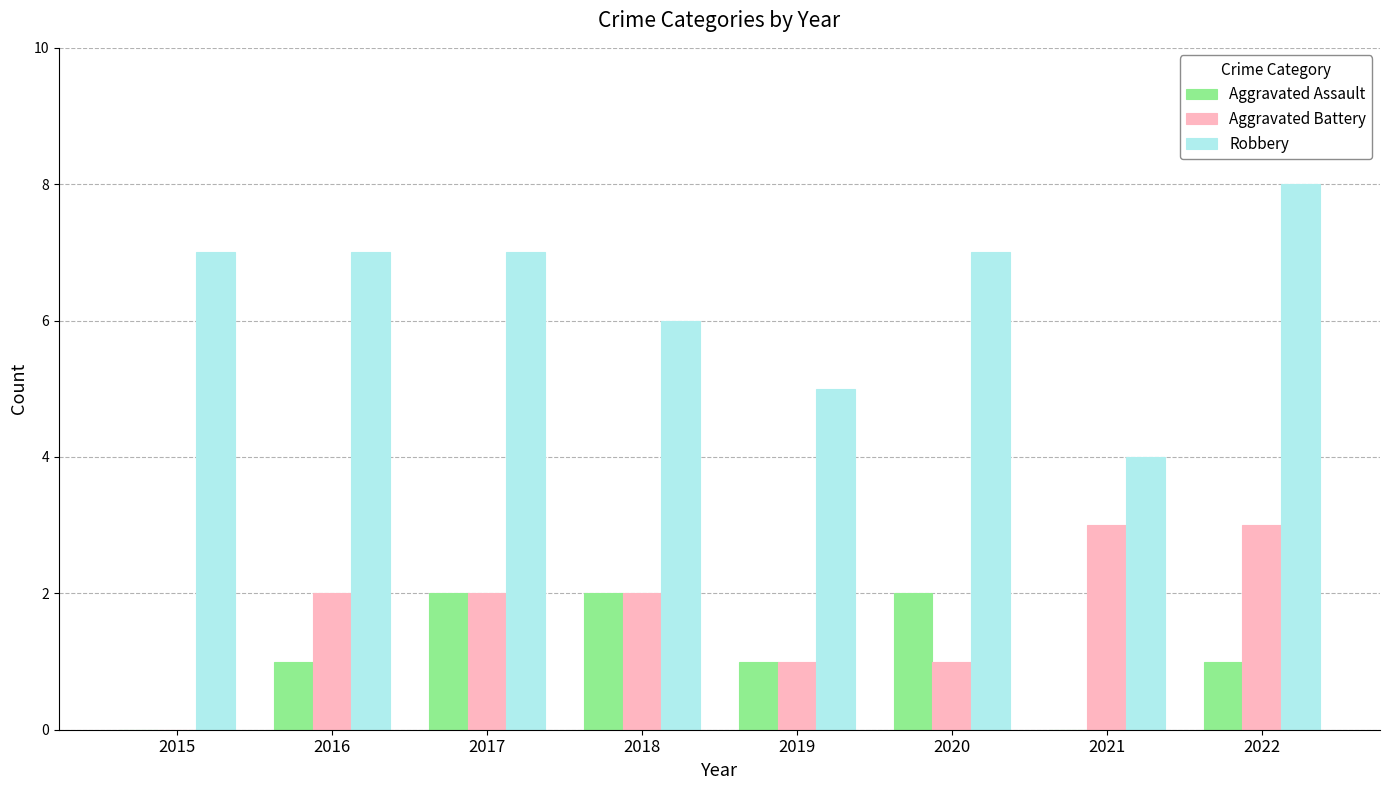

The value of Robbery at 2016 is 3. True or false?

False